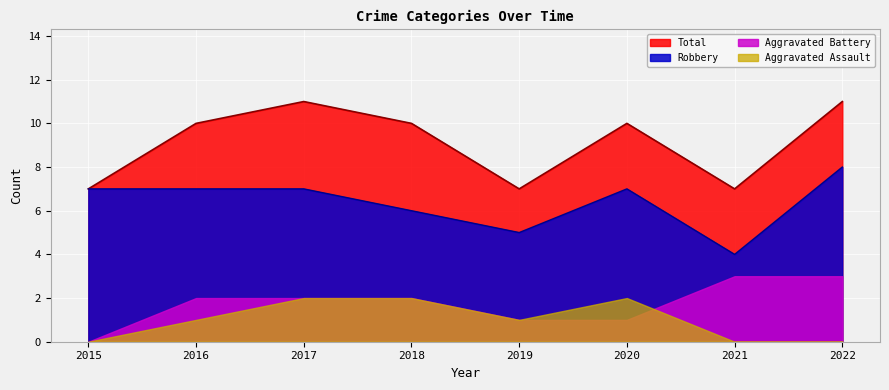

What is the highest value of the Robbery series?

8